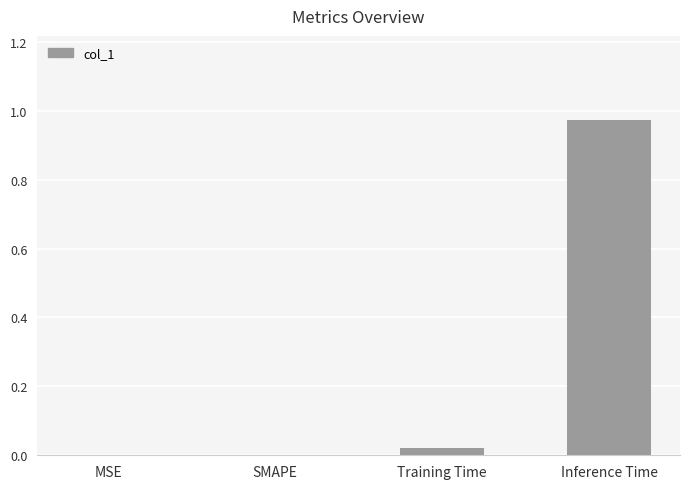

Which label corresponds to the largest value in the chart?

Inference Time